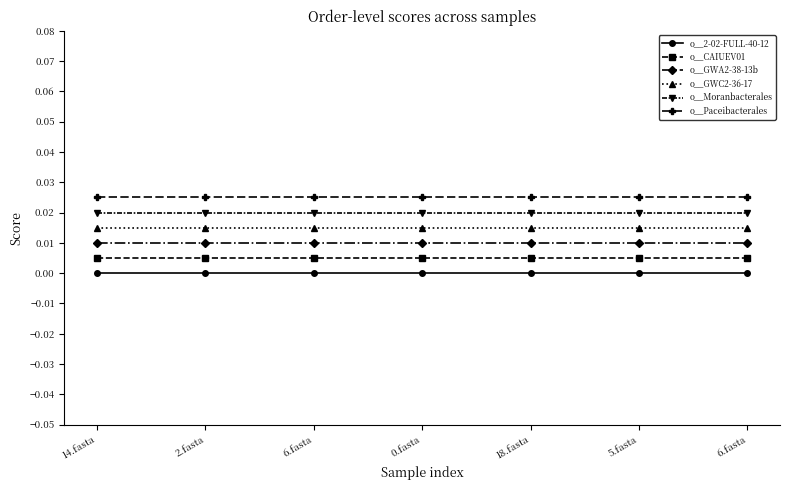

The value of o__GWC2-36-17 at 2.fasta is 0.0. True or false?

True